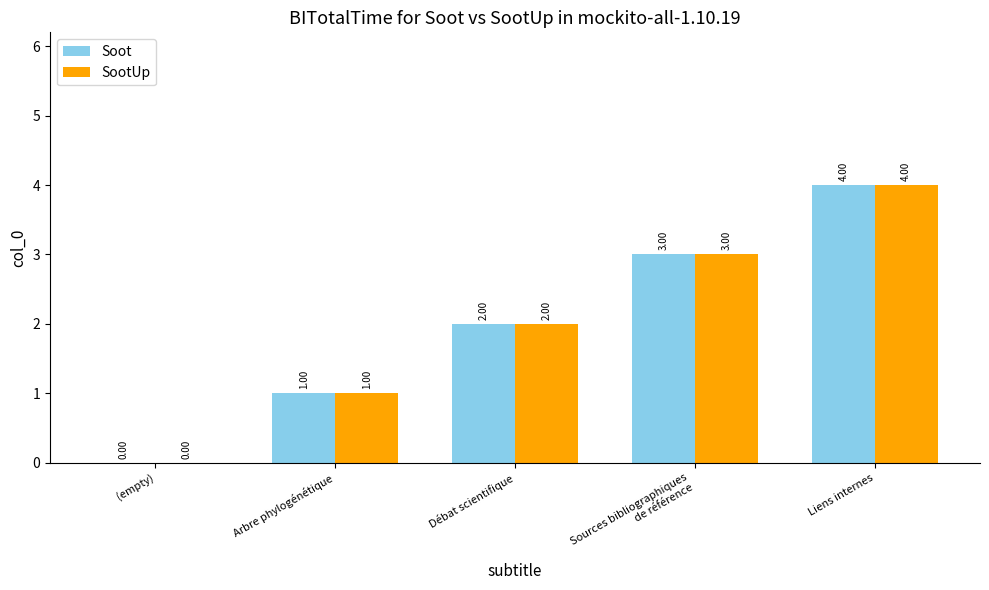

At which category is the sum across all series the highest?

Liens internes